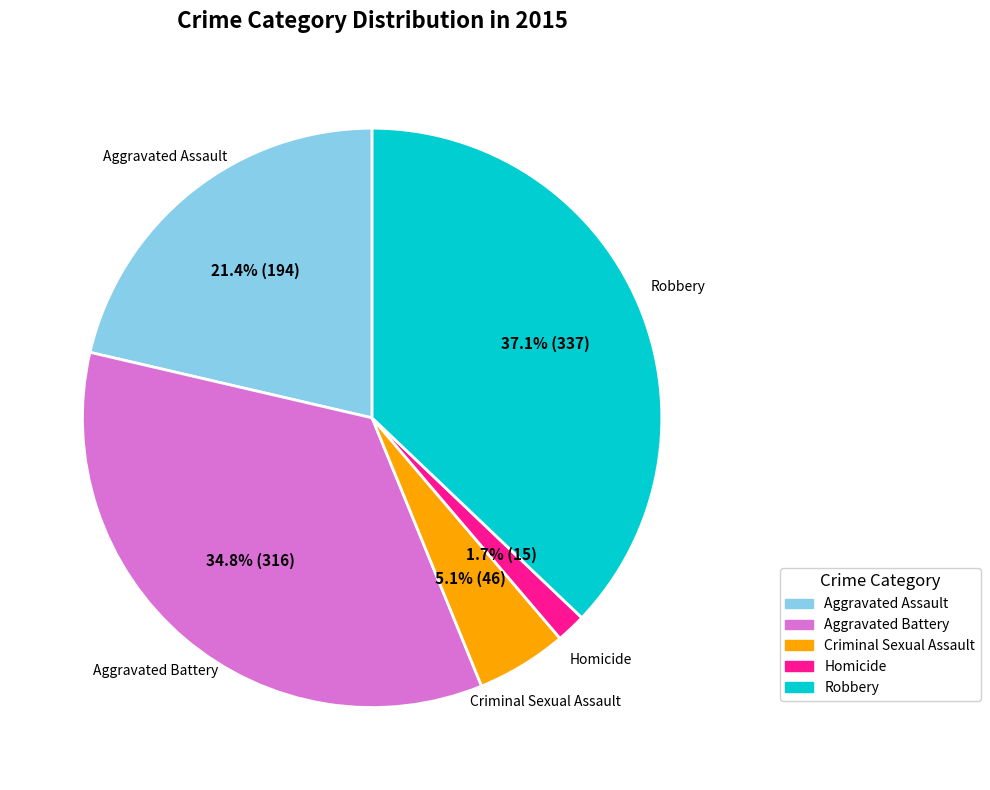

How many segments does this pie chart have?

5